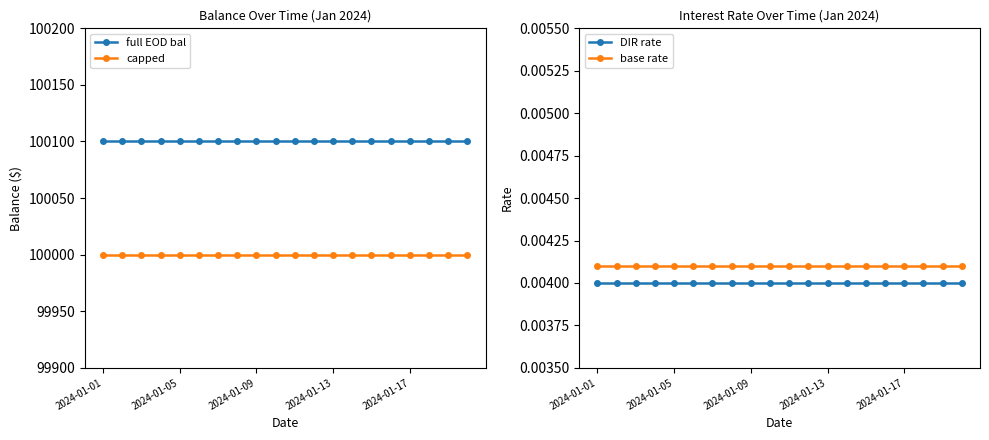

True or false: capped and full EOD bal intersect in this chart.

False